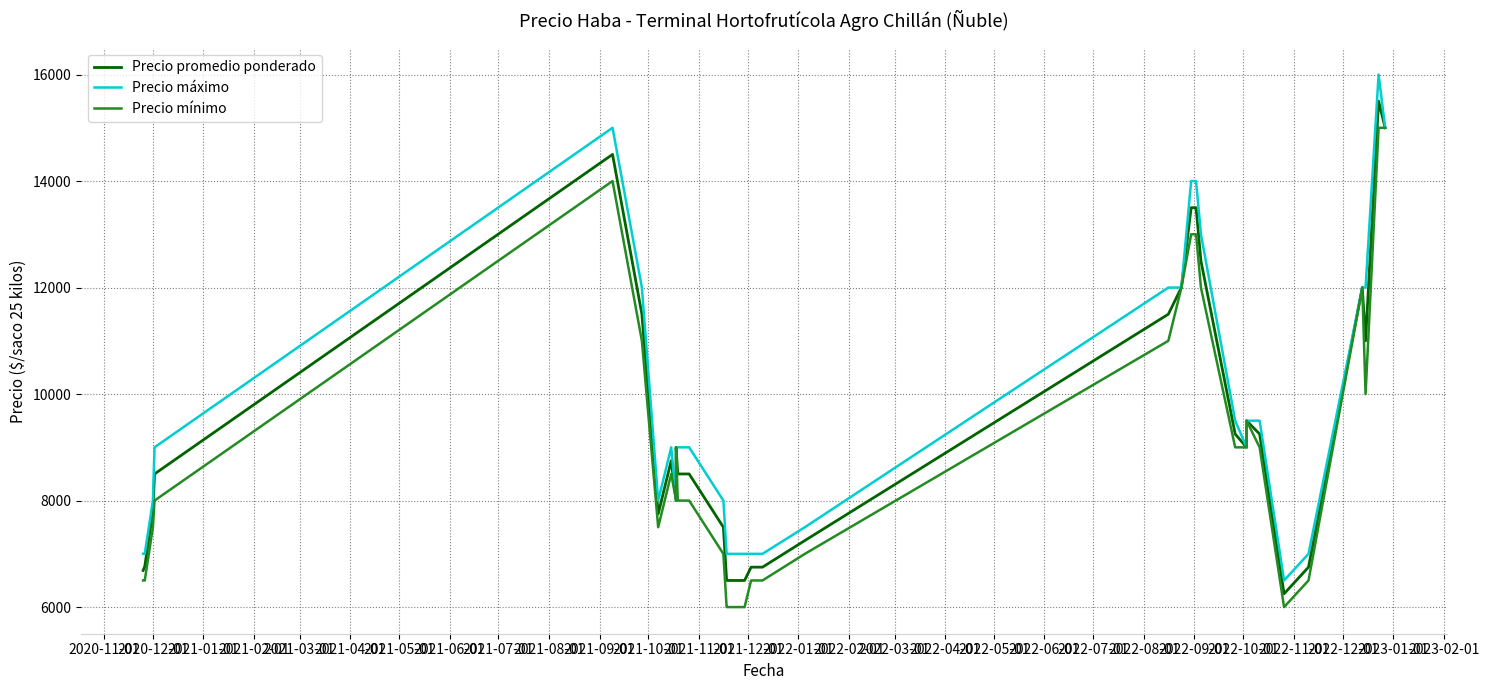

Reading right to left, what are all the values shown in this chart?

Precio promedio ponderado: 15000	15500	11000	12000	6750	6250	7250	9250	9500	9000	9250	12500	13500	13500	12000	11500	7250	6750	6750	6750	6500	6500	6500	6500	6500	6500	7500	8500	8500	8500	9000	8000	8750	7750	11500	14500	8500	7804	6764	6688
Precio máximo: 15000	16000	12000	12000	7000	6500	7500	9500	9500	9000	9500	13000	14000	14000	12000	12000	7500	7000	7000	7000	7000	7000	7000	7000	7000	7000	8000	9000	9000	9000	9000	8000	9000	8000	12000	15000	9000	8000	7000	7000
Precio mínimo: 15000	15000	10000	12000	6500	6000	7000	9000	9500	9000	9000	12000	13000	13000	12000	11000	7000	6500	6500	6500	6000	6000	6000	6000	6000	6000	7000	8000	8000	8000	9000	8000	8500	7500	11000	14000	8000	7500	6500	6500